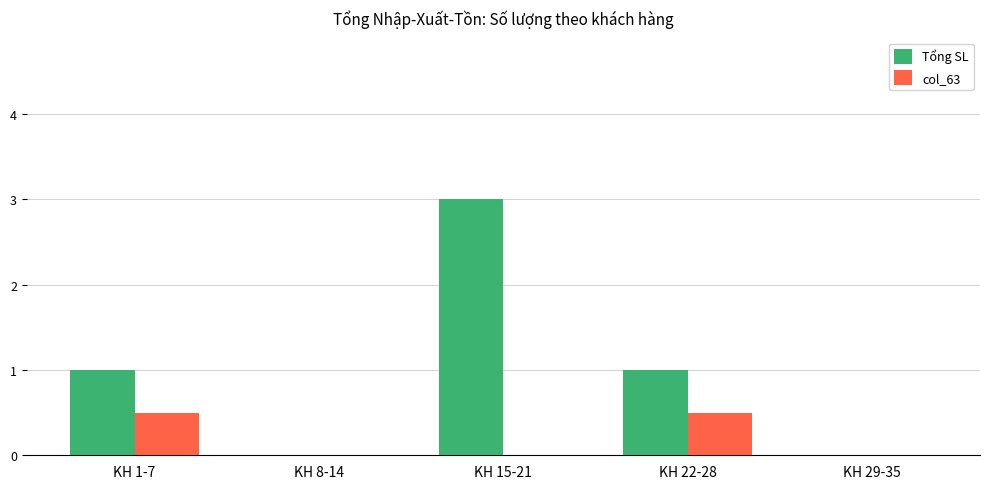

Is it true that col_63 equals 0.8 at KH 1-7?

False